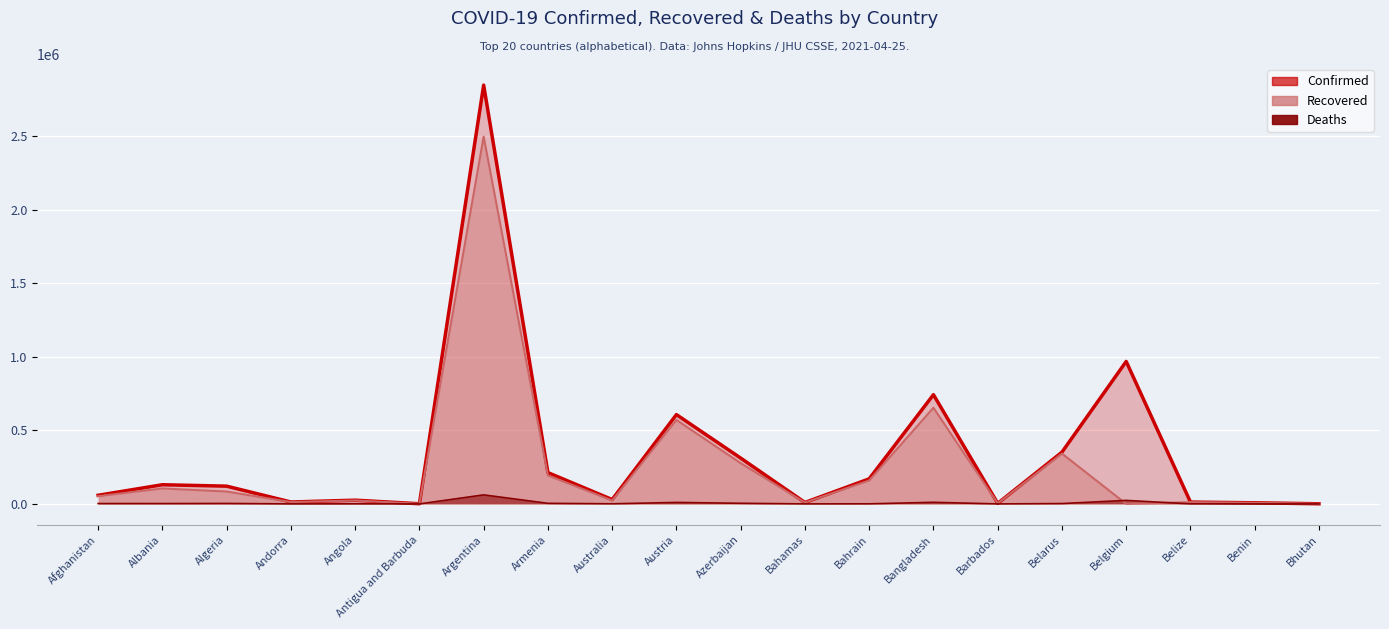

Does the chart display data point markers on the line(s)?

No